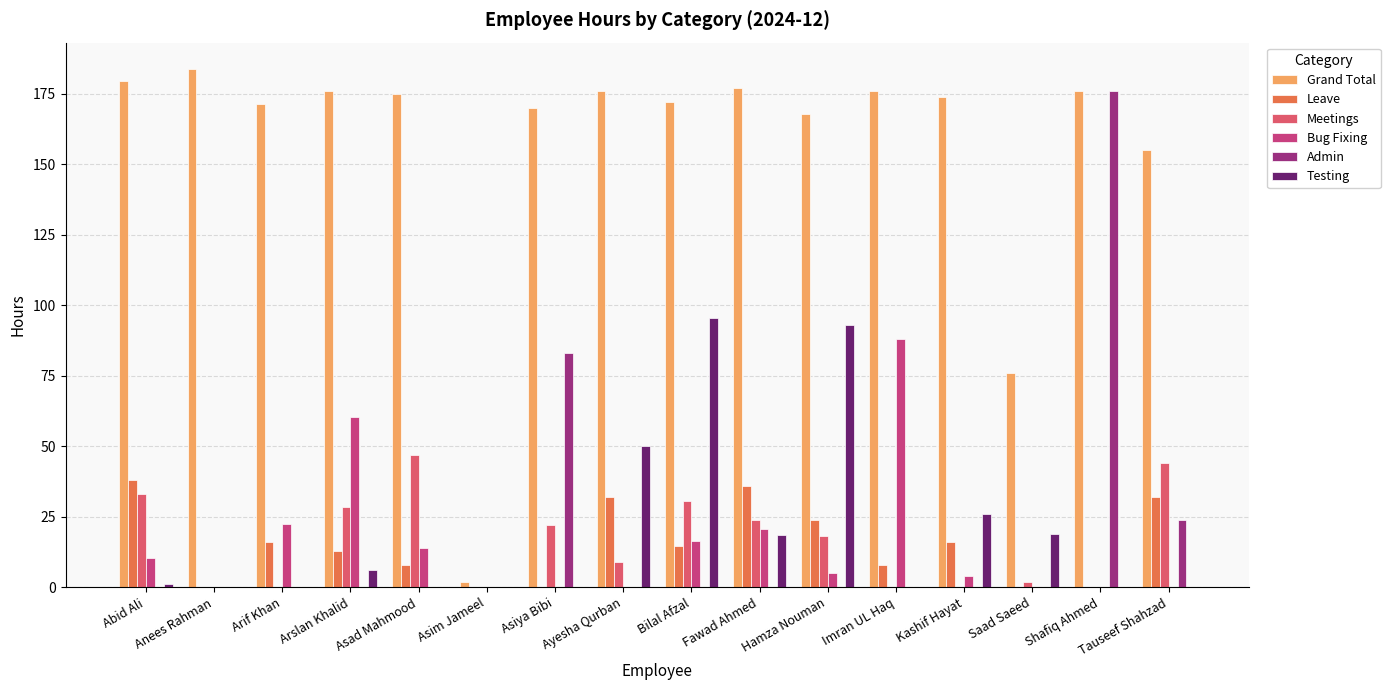

Which series has the largest range (max minus min)?

Grand Total